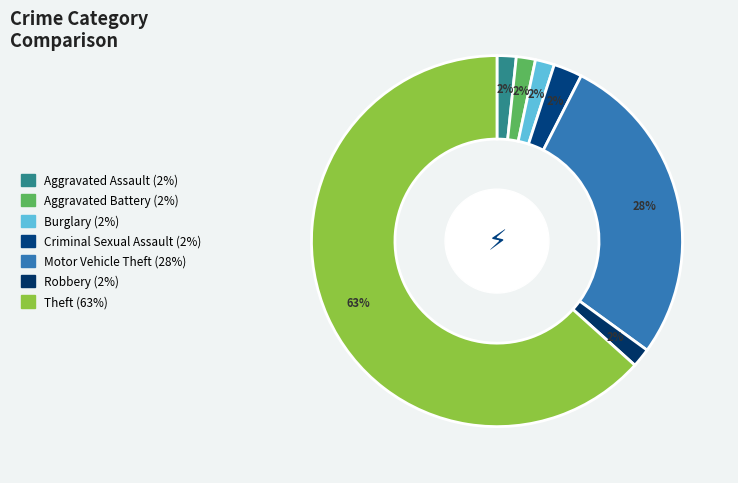

How many slices are in this pie chart?

7